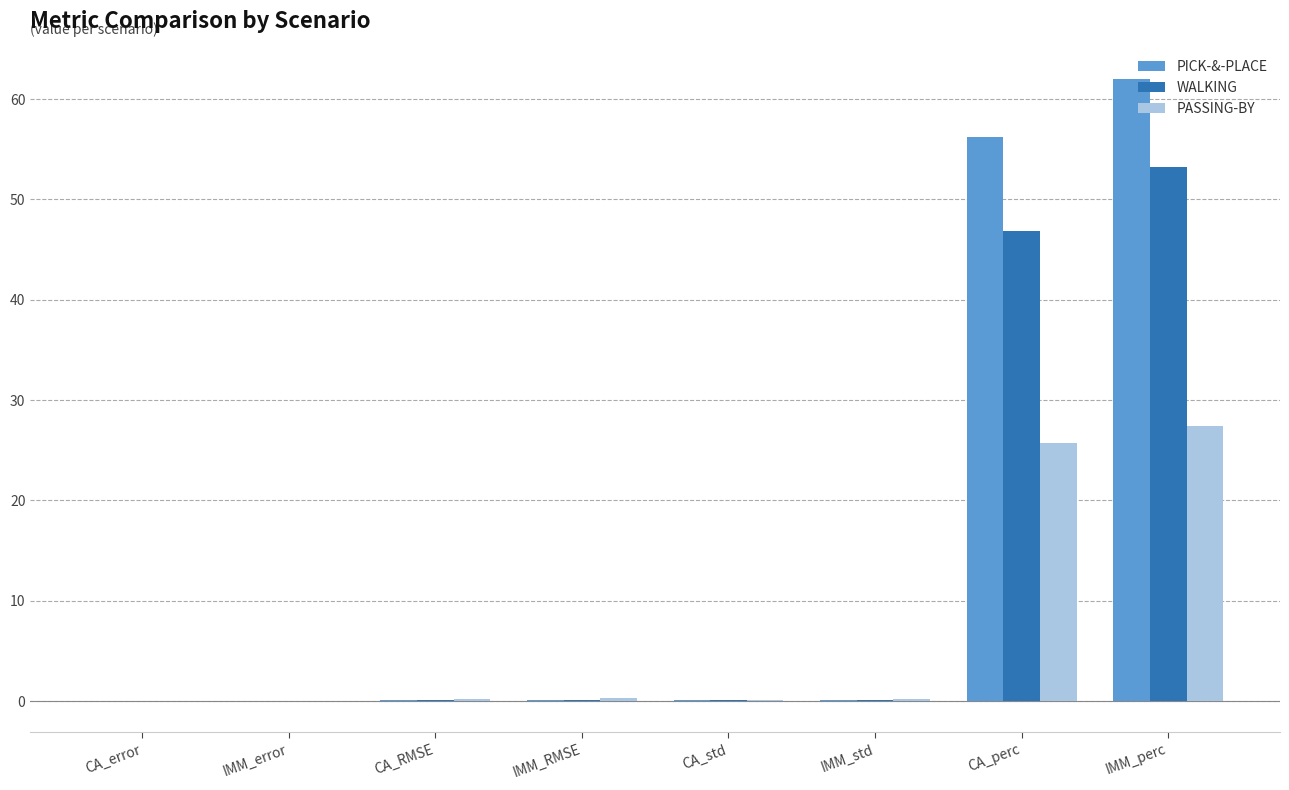

True or false: PICK-&-PLACE has a value of 0.0 at CA_error.

True